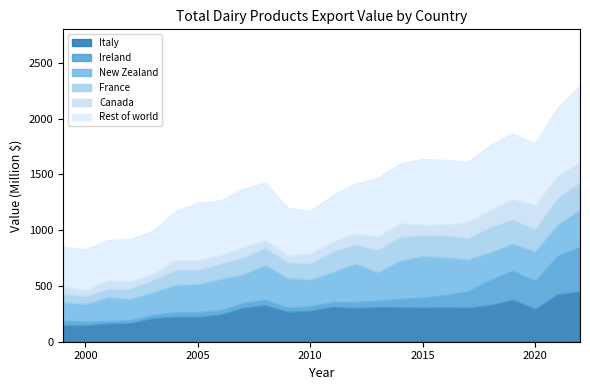

Which category has the lowest value across all series?

2001